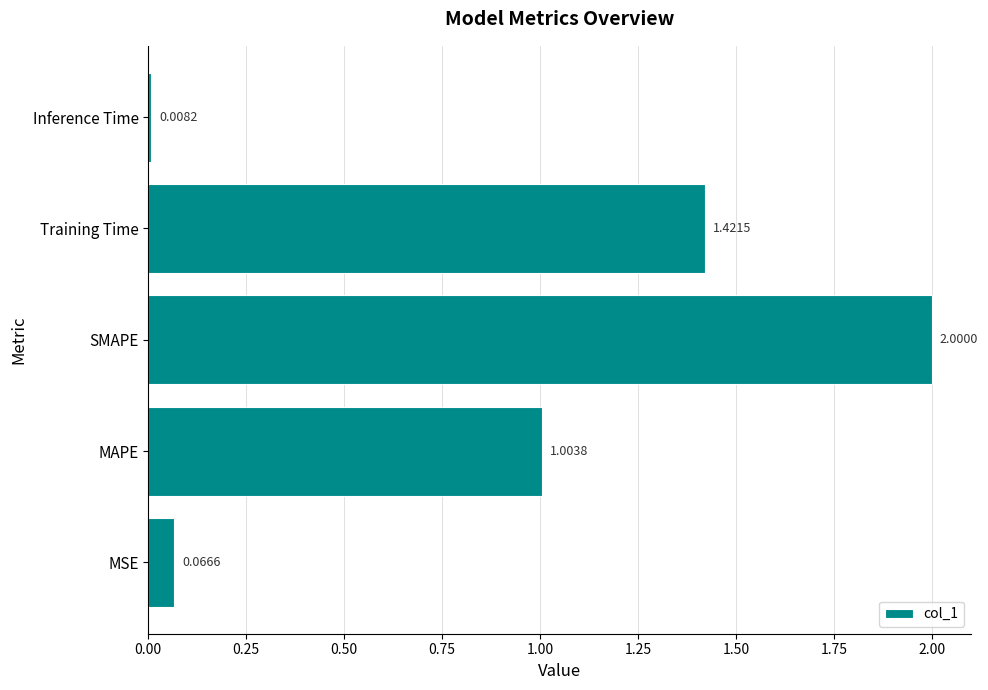

List the labels in order of value, largest first.

SMAPE, Training Time, MAPE, MSE, Inference Time